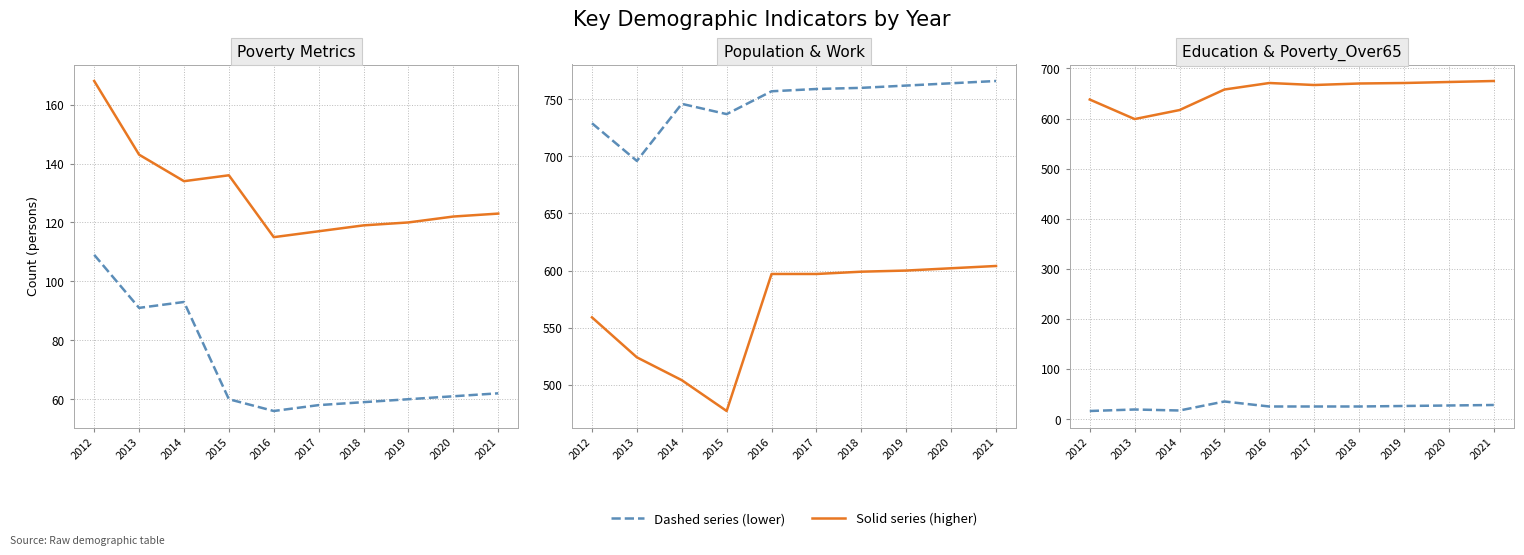

Where does the Population series first go above 597?

2018